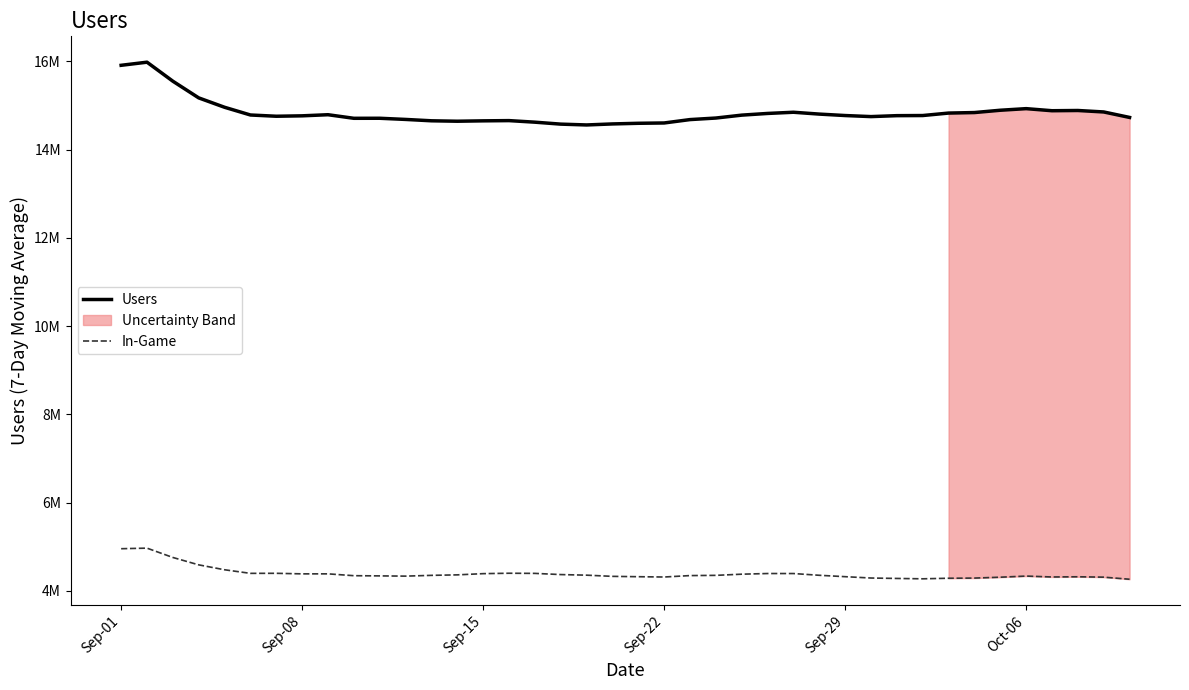

True or false: Users has a value of 24875309.1 at 25.

False